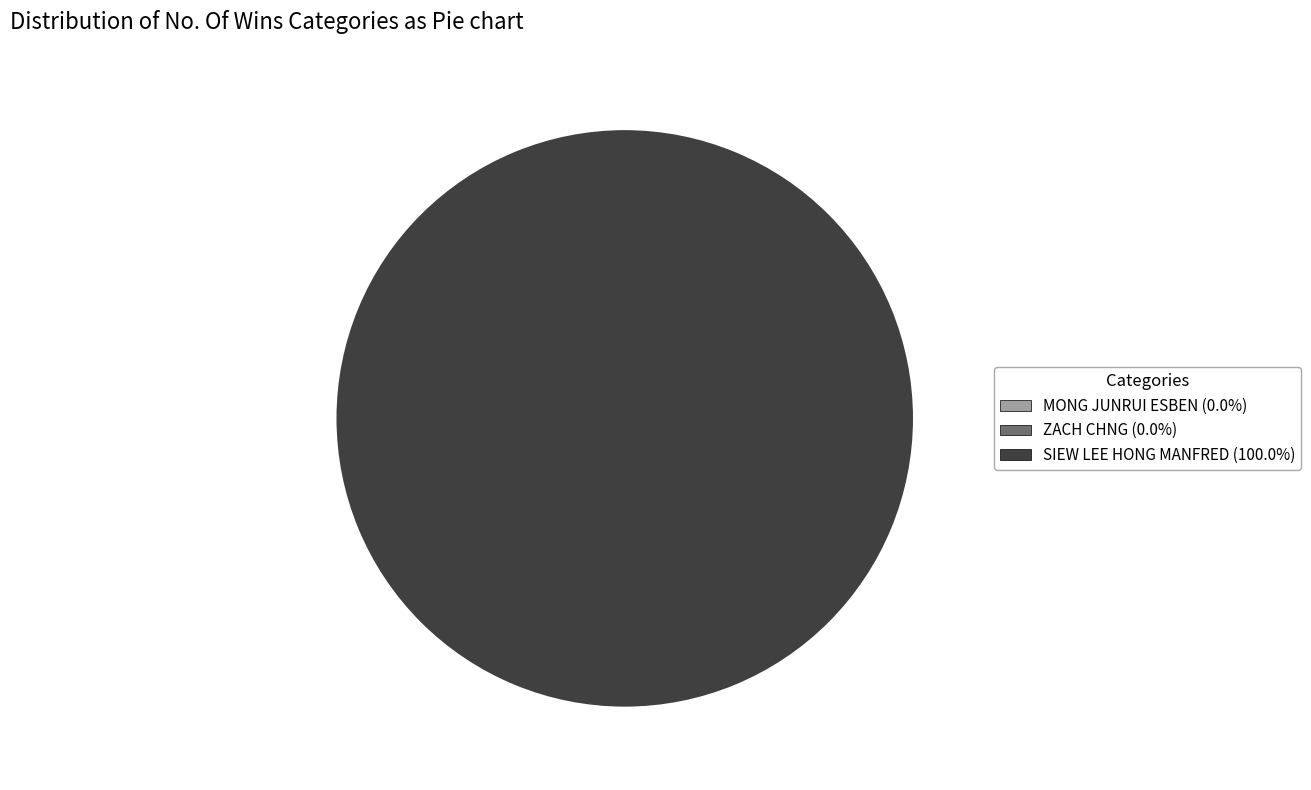

To the nearest percent, what portion does SIEW LEE HONG MANFRED represent?

100%